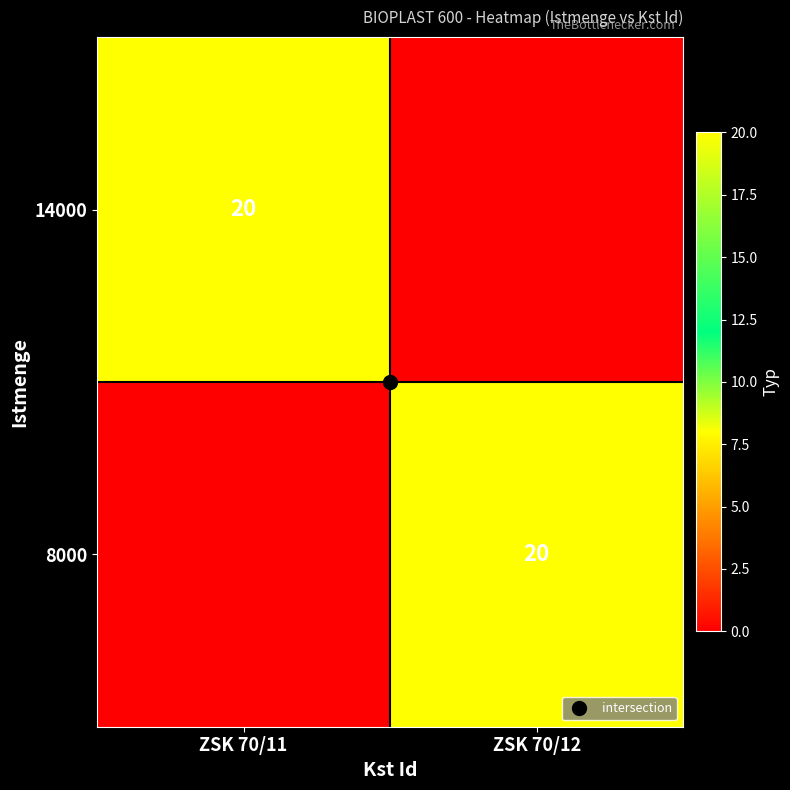

Which label corresponds to the largest value in the chart?

ZSK 70/11